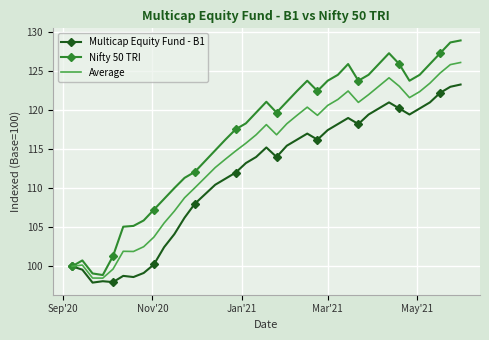

Which series has the largest total across all categories?

Nifty 50 TRI